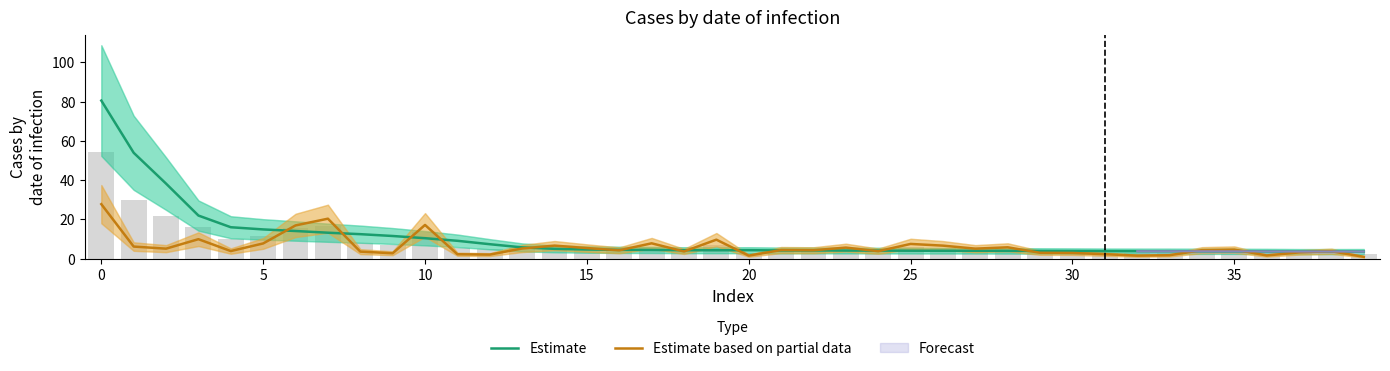

What is the difference between the second highest and second lowest values in the Estimate based on partial data series?

18.8